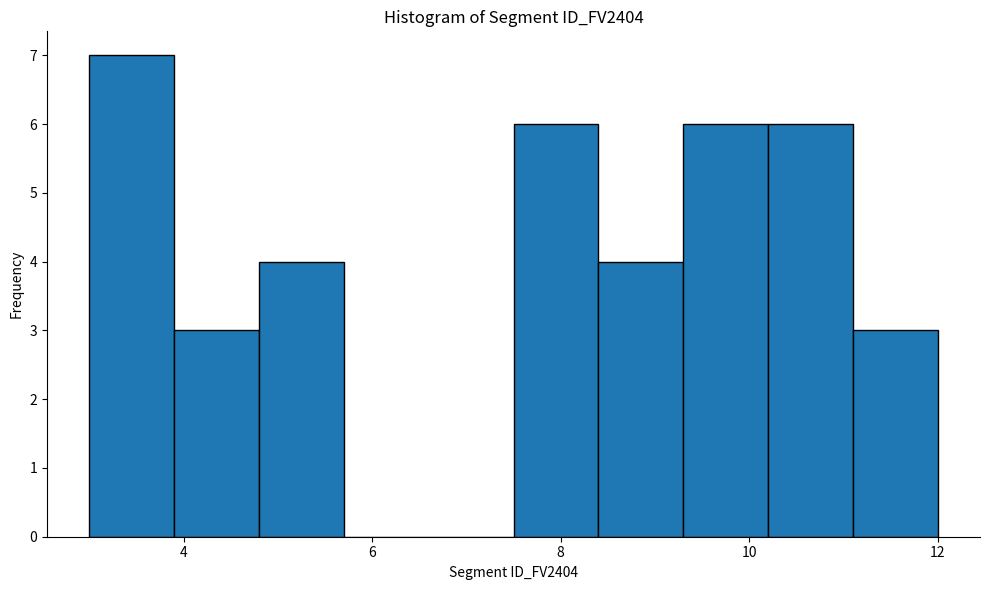

What is the height of the bar covering 9.3 to 10.2 on the x-axis? Neither the bar edges nor the heights are printed on the chart, so give them approximately, as read against the axes.

6